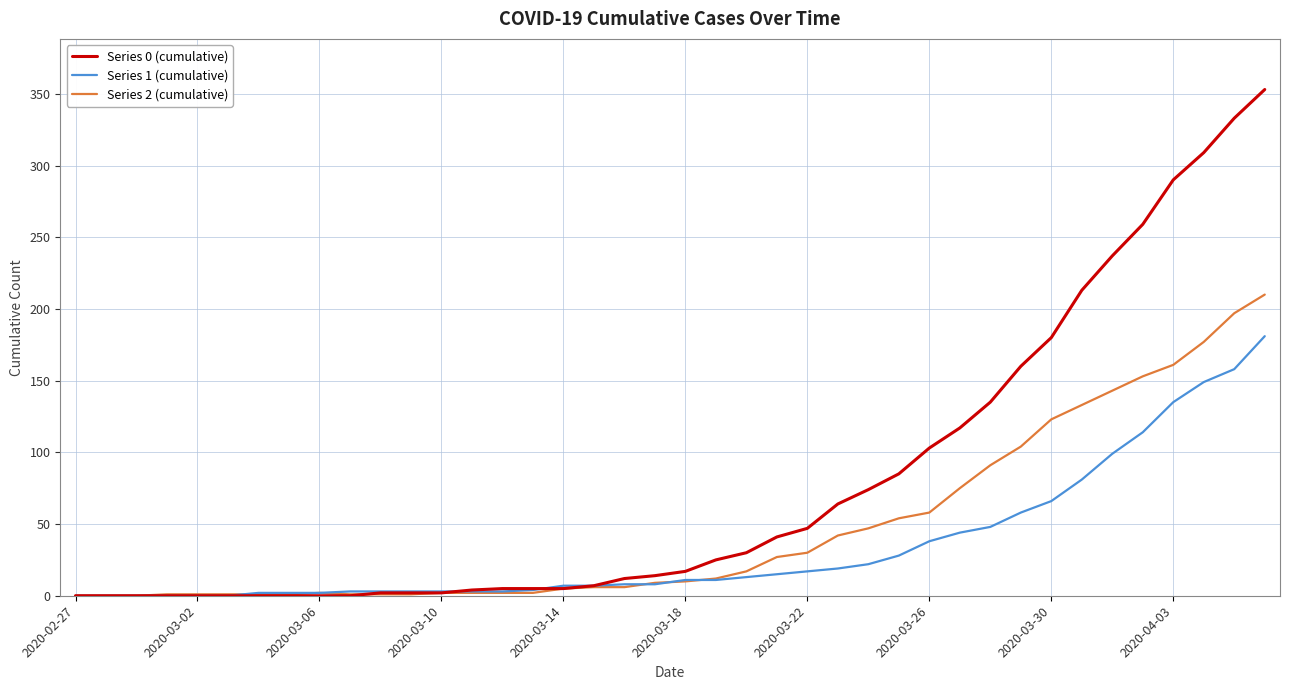

What is the greatest value displayed?

353